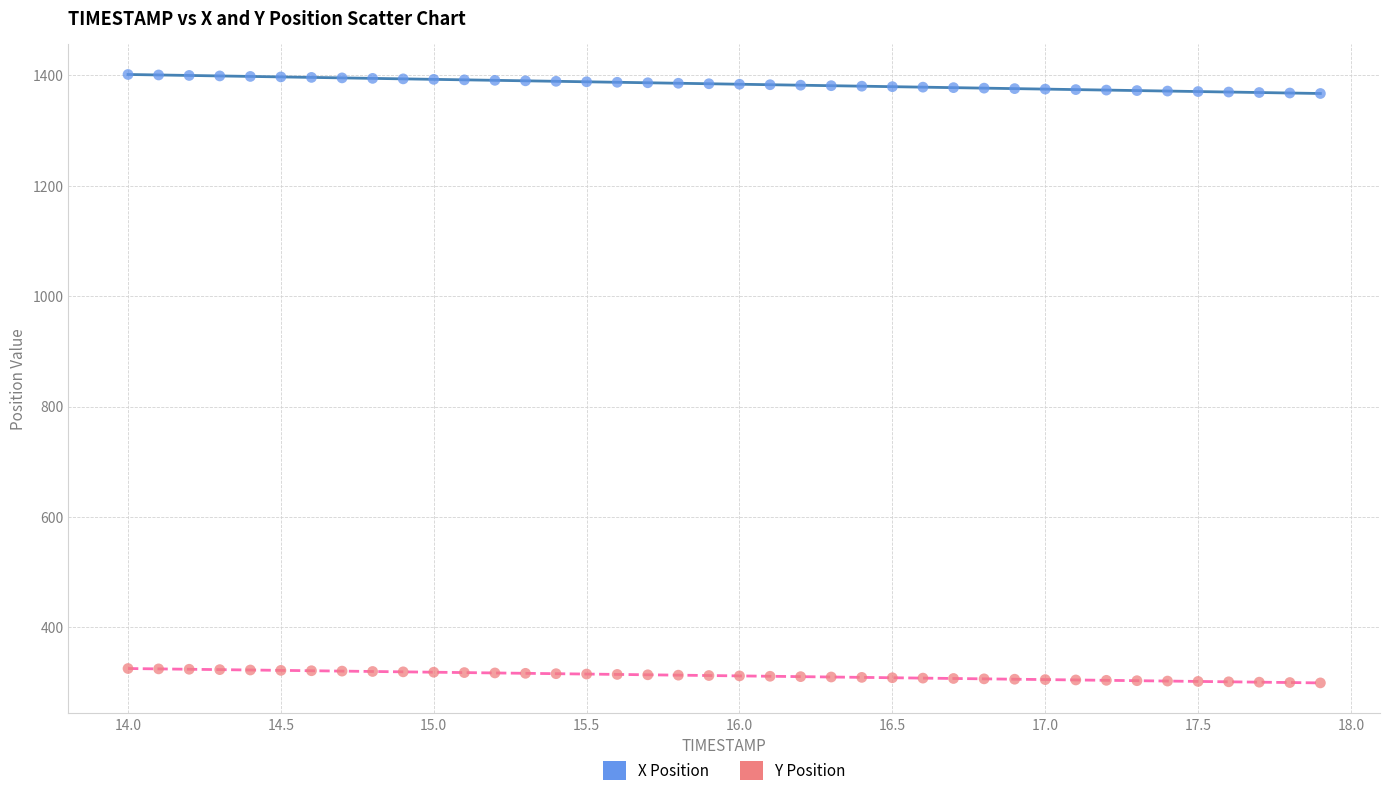

Which series contains the lowest Y value?

Y Position